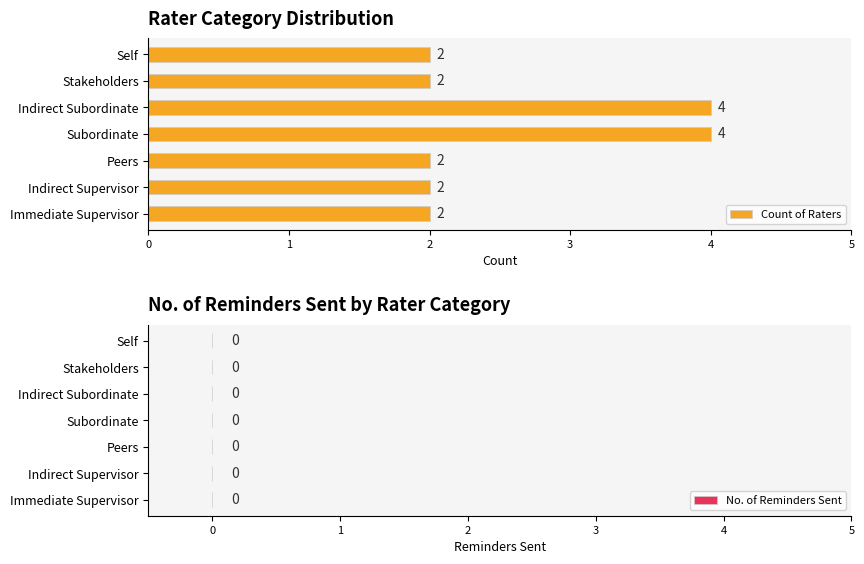

How many bars are there in total?

7